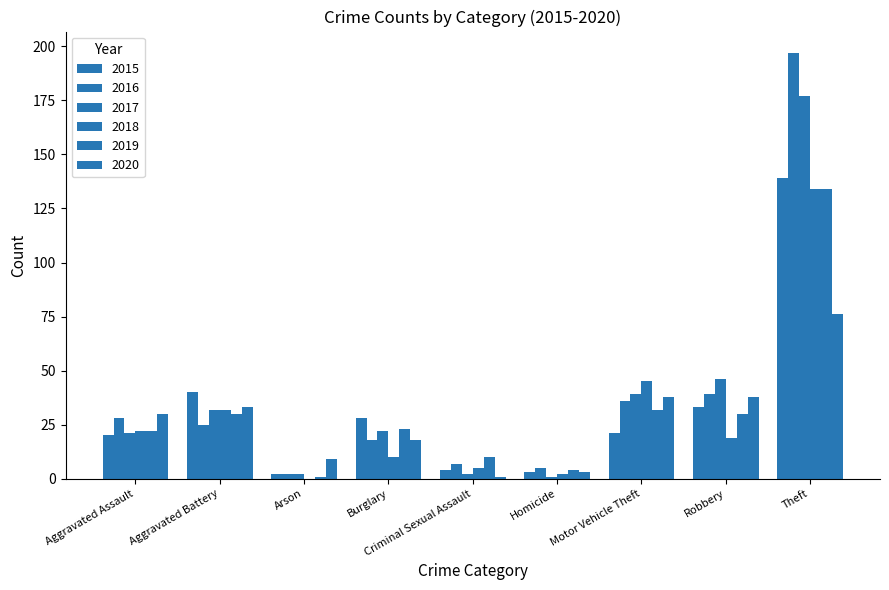

What is the spread (max minus min) of values at Burglary?

18